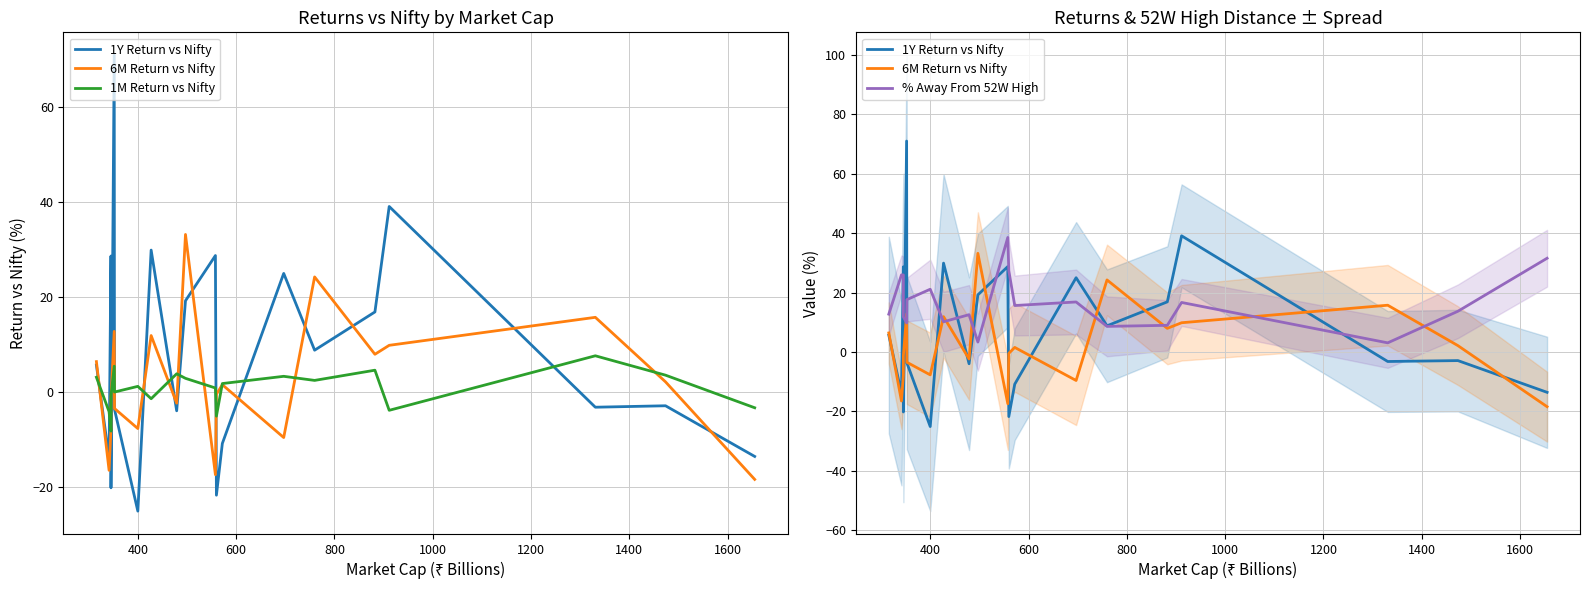

Rank the series by their maximum value, from highest to lowest.

1Y Return vs Nifty, % Away From 52W High, 6M Return vs Nifty, 1M Return vs Nifty